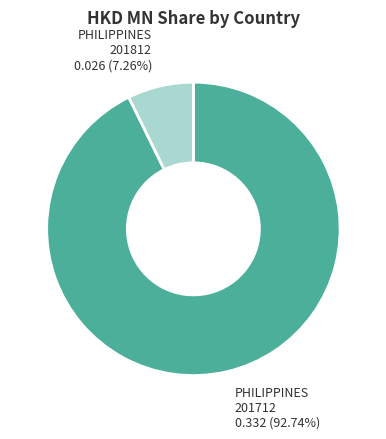

Does any single category account for the majority?

Yes